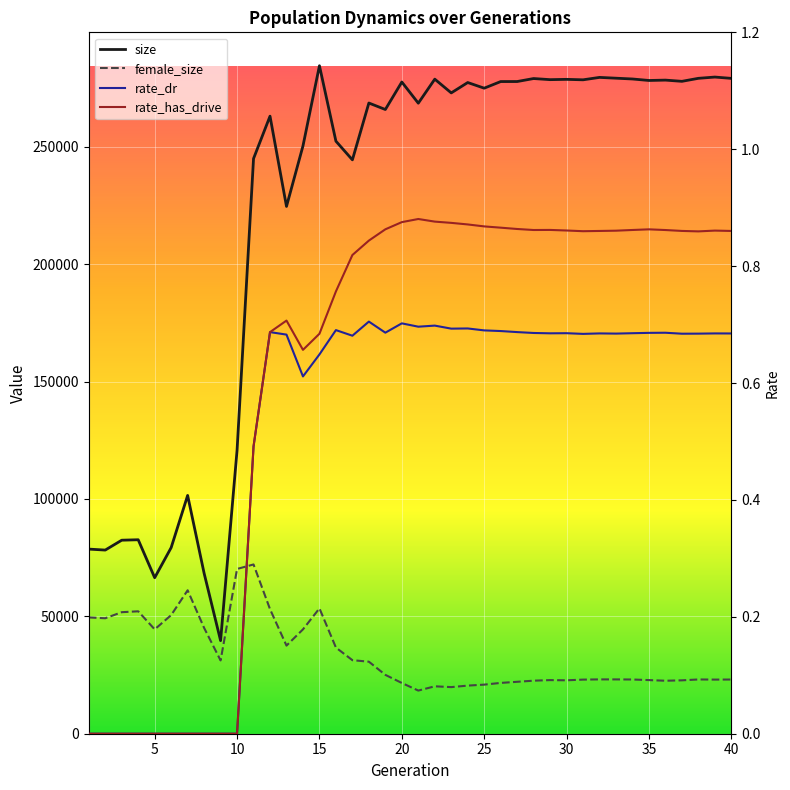

The rate_has_drive series shows 0.9 at 31. True or false?

True